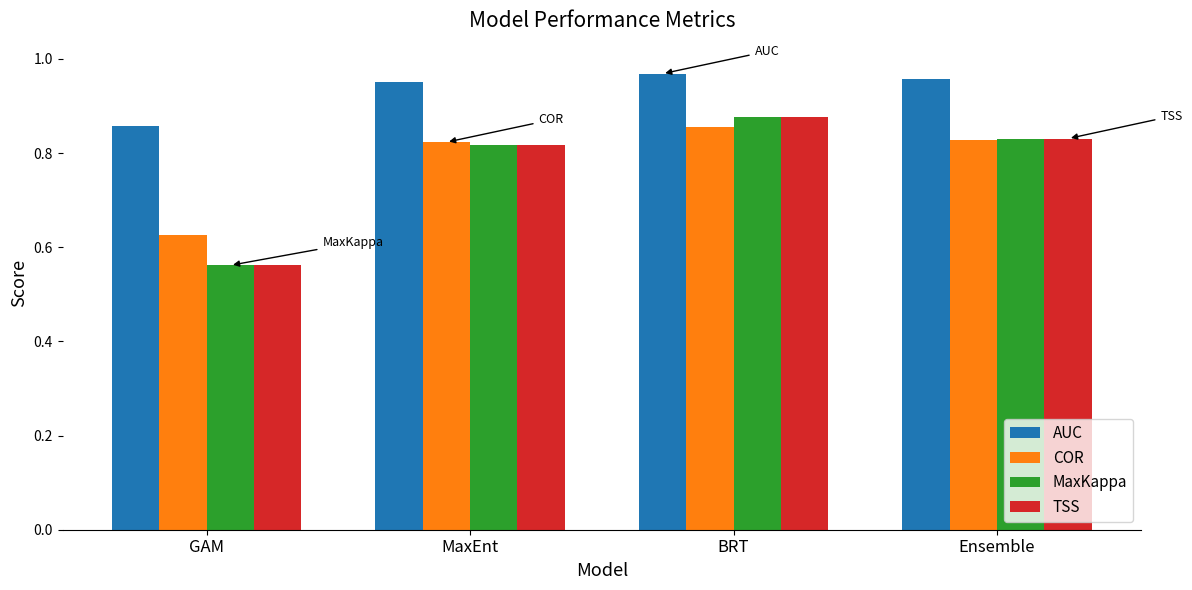

What is the sum of all COR values?

3.1